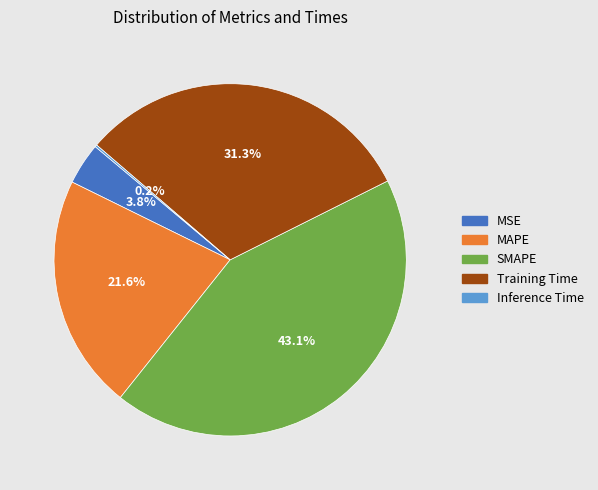

What is the largest slice in the pie chart?

SMAPE